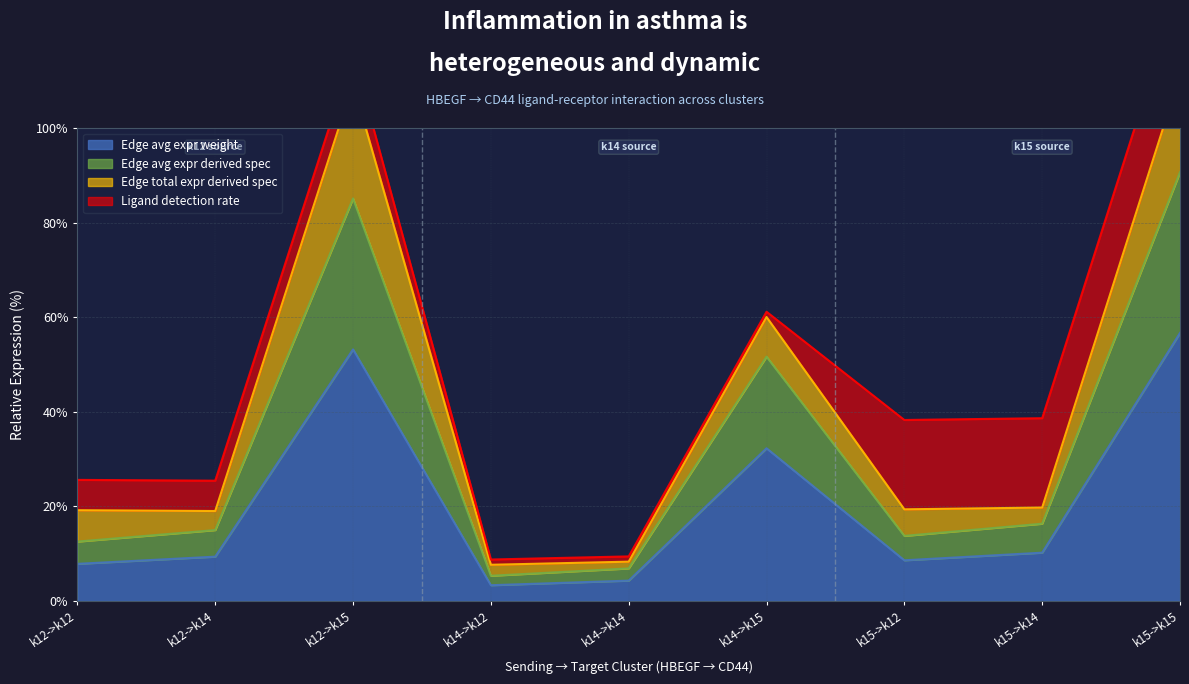

How many interior local valleys does the Edge avg expr weight series have?

2